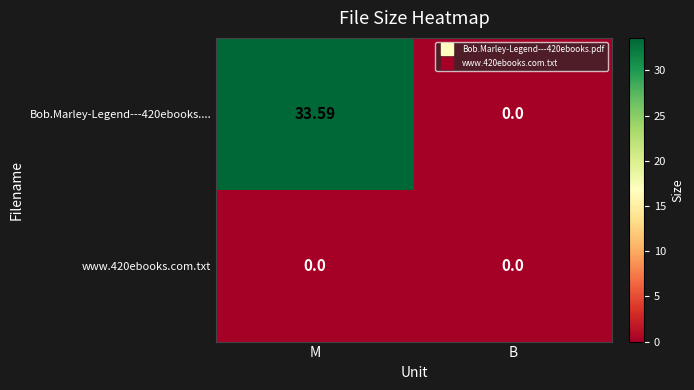

Where does the Bob.Marley-Legend---420ebooks.... series first go above 33?

M